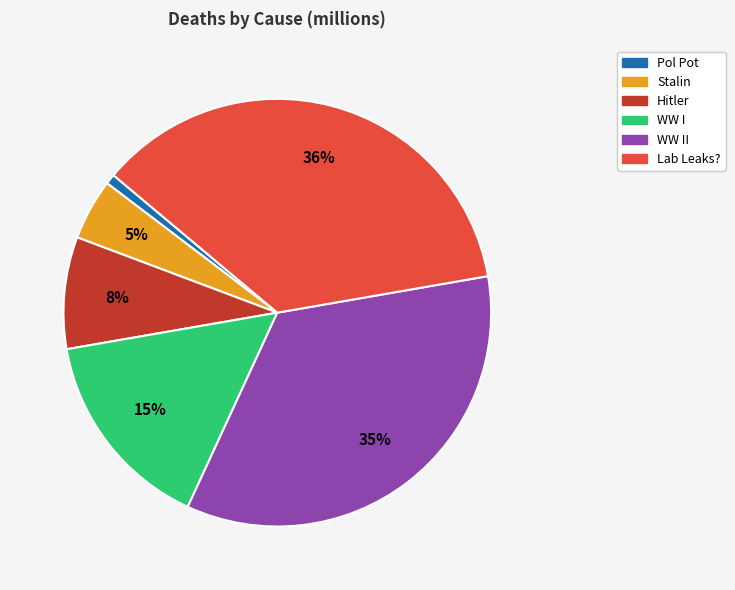

Does any single category account for the majority?

No